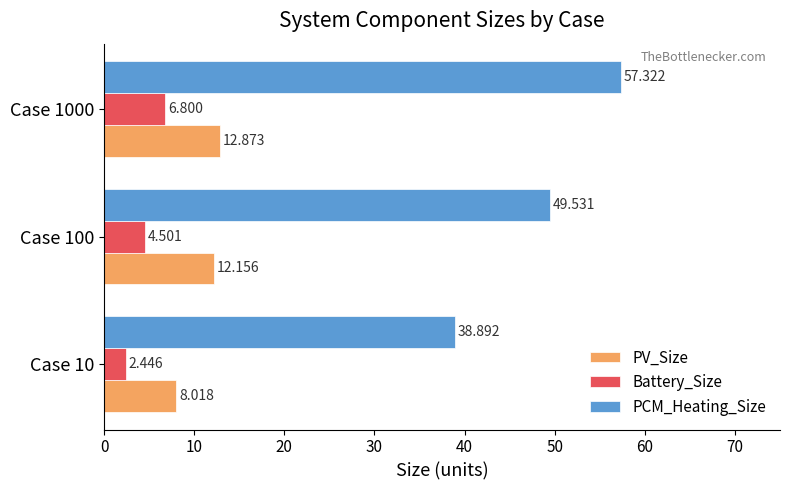

Which series has the largest total across all categories?

PCM_Heating_Size